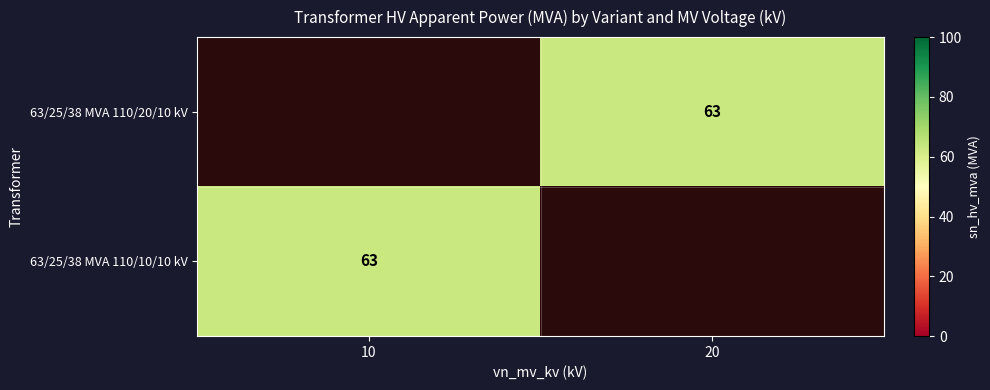

Between 10 and 20, which is larger?

20